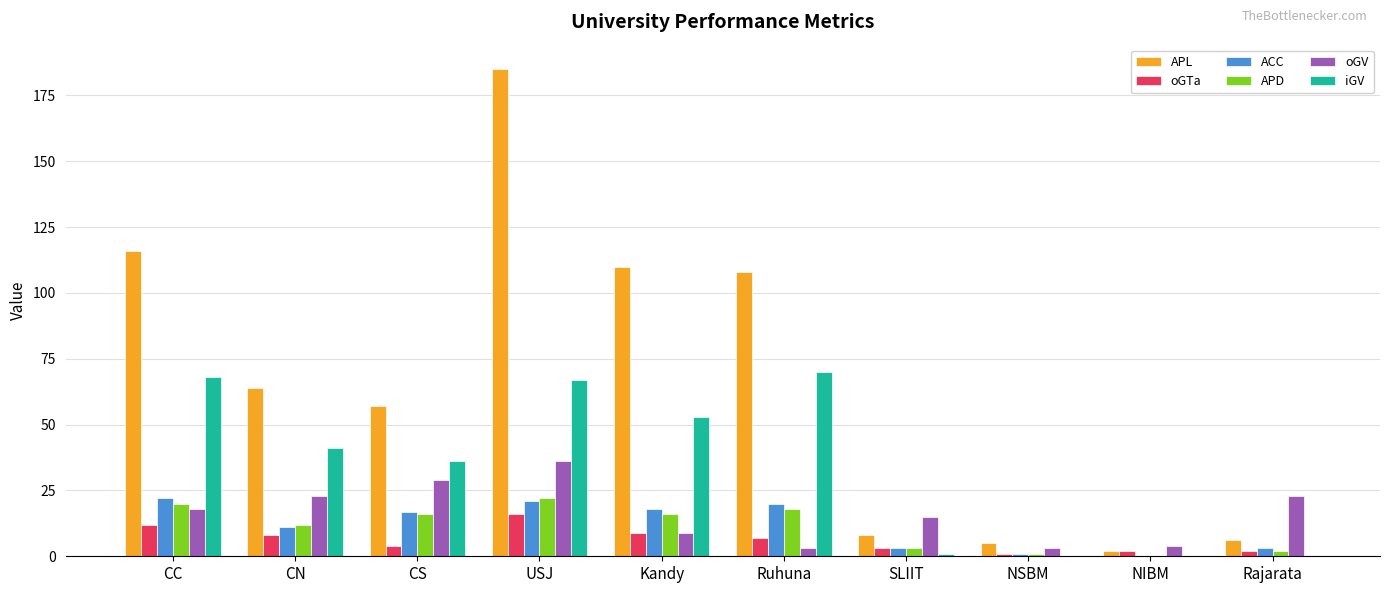

How many data points does each series have?

10